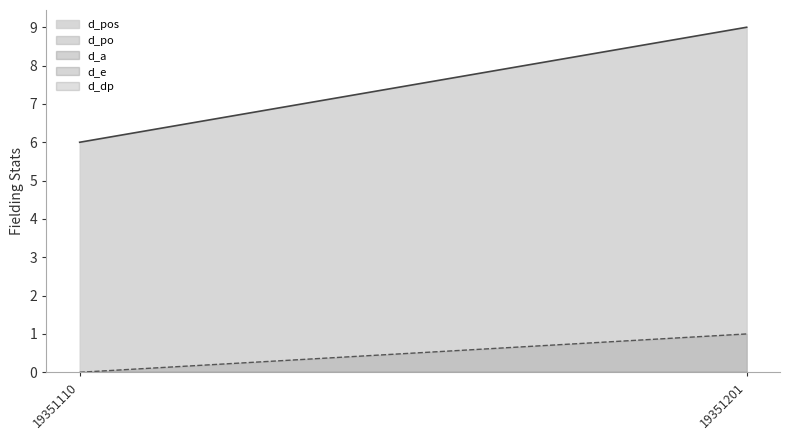

The d_po series shows 1 at 19351201. True or false?

True